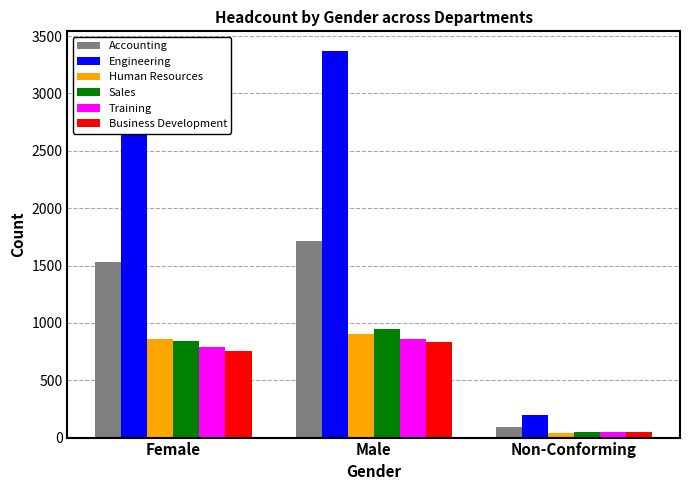

What is the maximum value for Sales?

946